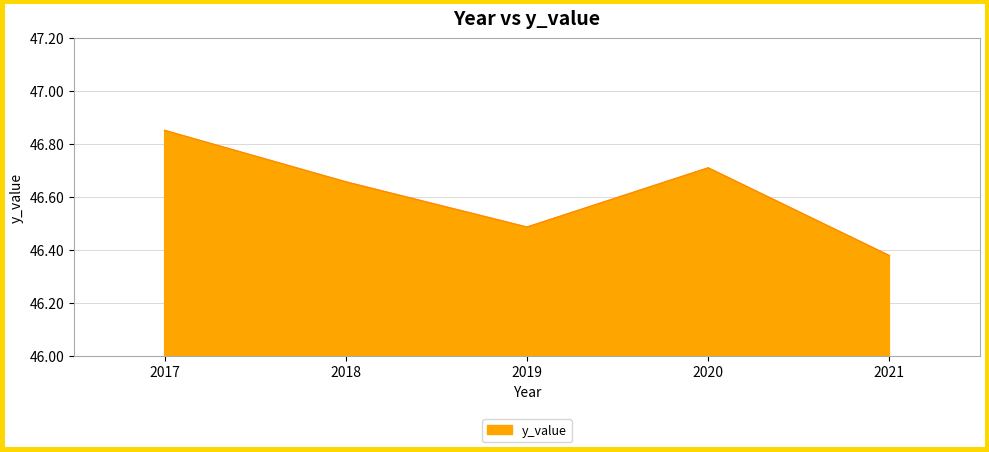

True or false: the data shows 16.2 at 2021.

False